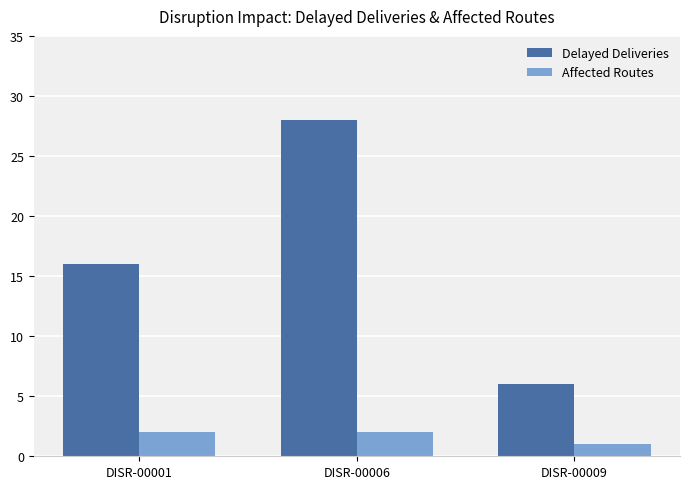

Is it true that Affected Routes equals 2 at DISR-00006?

True